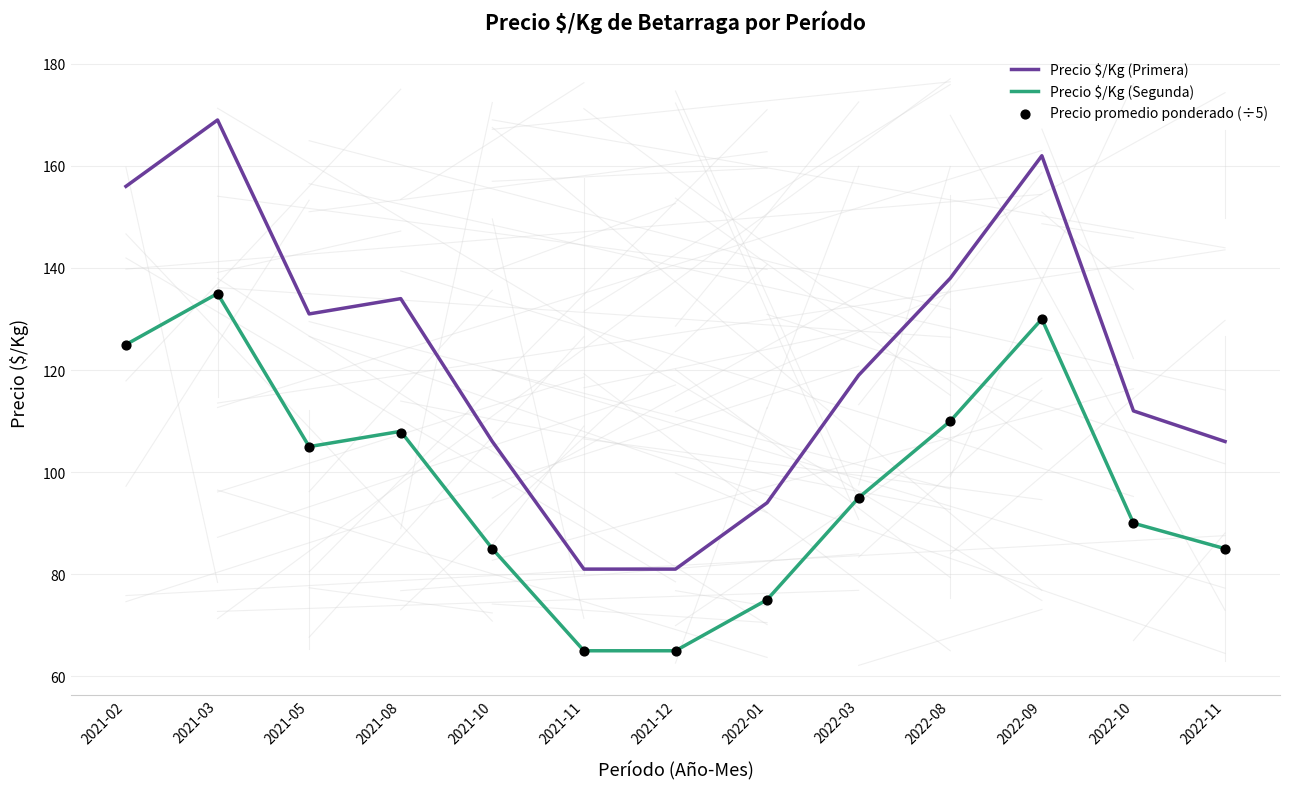

Which series has the largest Y range (max minus min)?

Precio $/Kg (Primera)